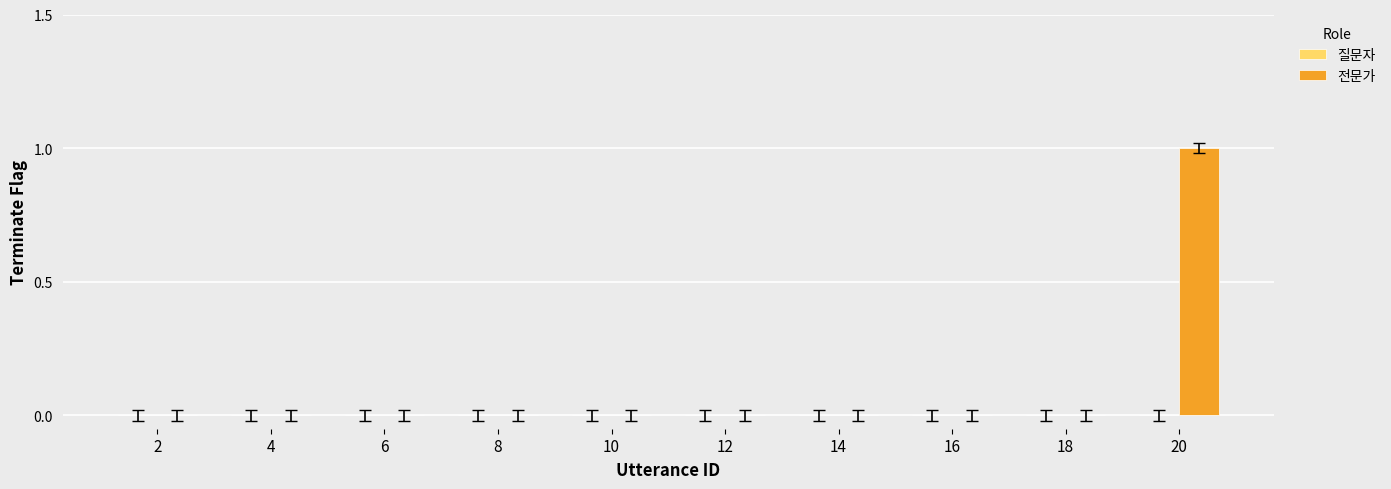

Which label corresponds to the largest value in the chart?

20